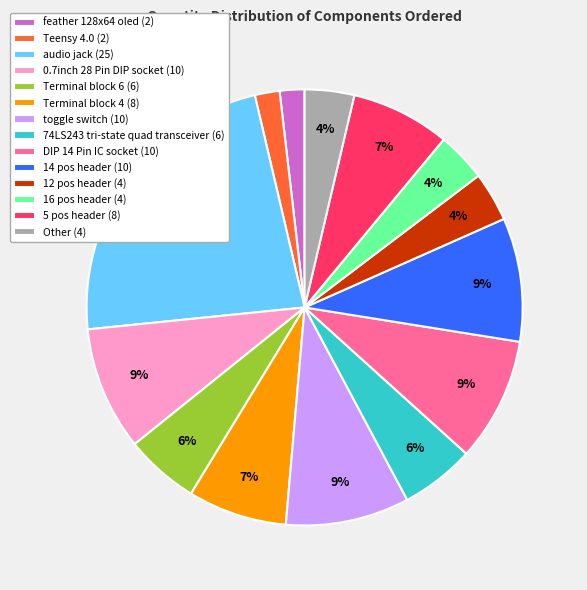

Between Terminal block 4 (8) and DIP 14 Pin IC socket (10), which is larger?

DIP 14 Pin IC socket (10)